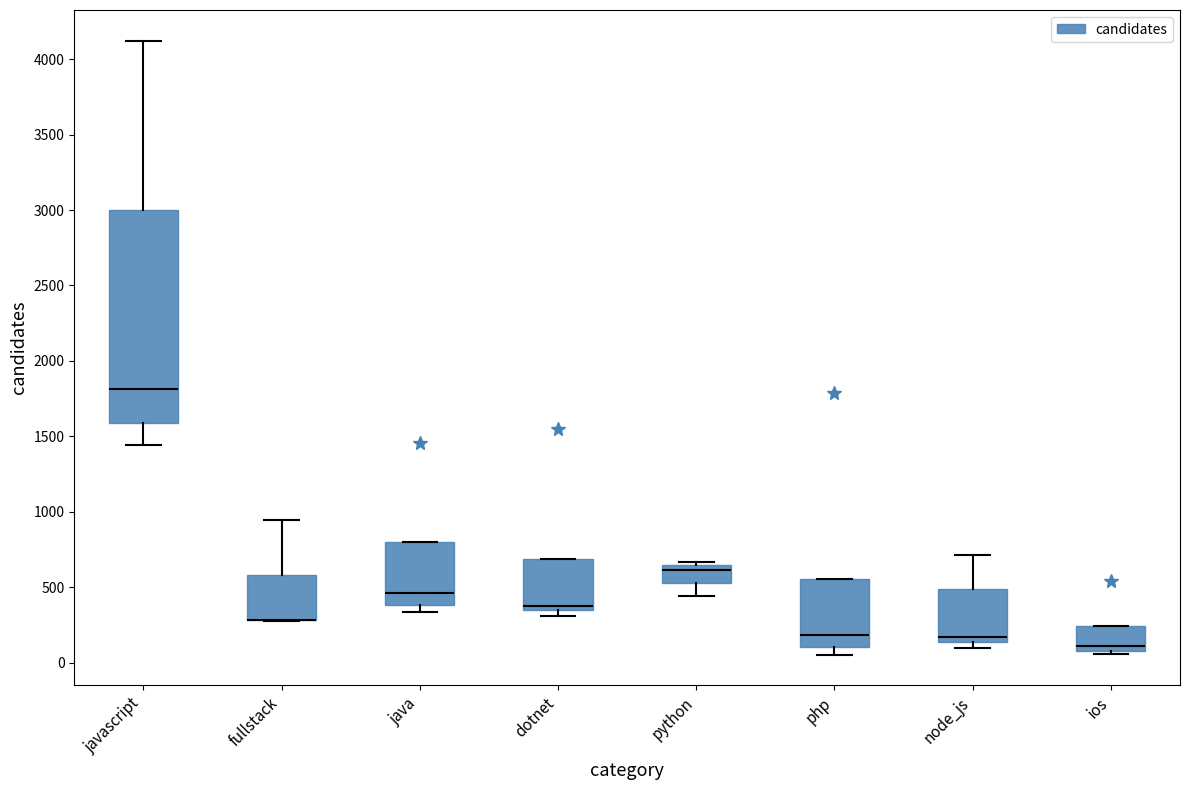

Comparing the boxes themselves (not the whiskers), which one is the tallest?

javascript